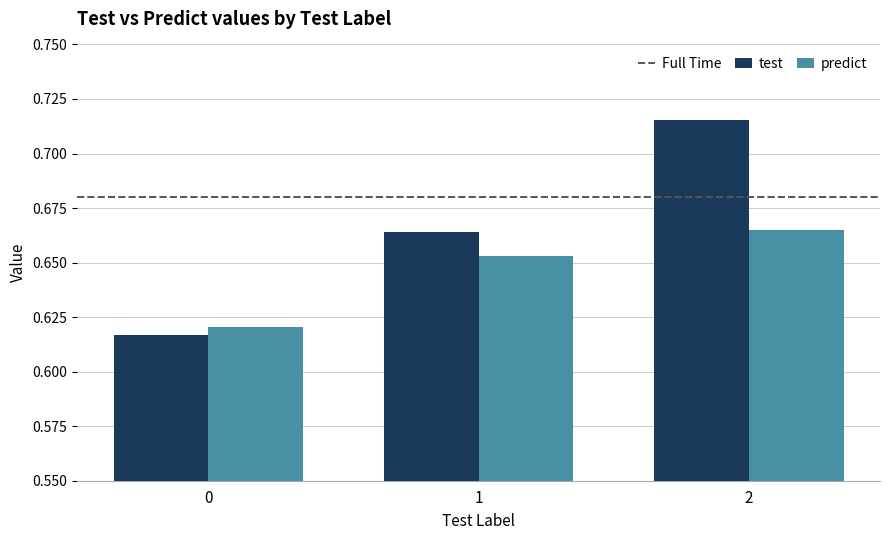

Are the bars horizontal?

No